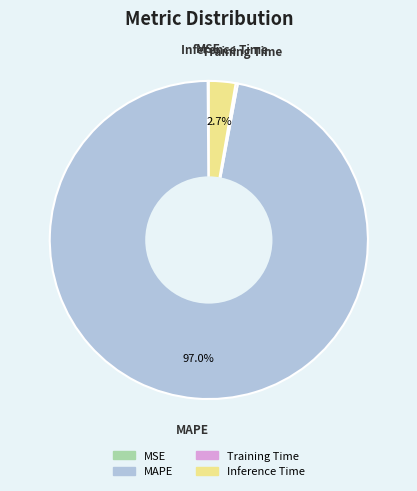

Is there a majority slice in this chart?

Yes